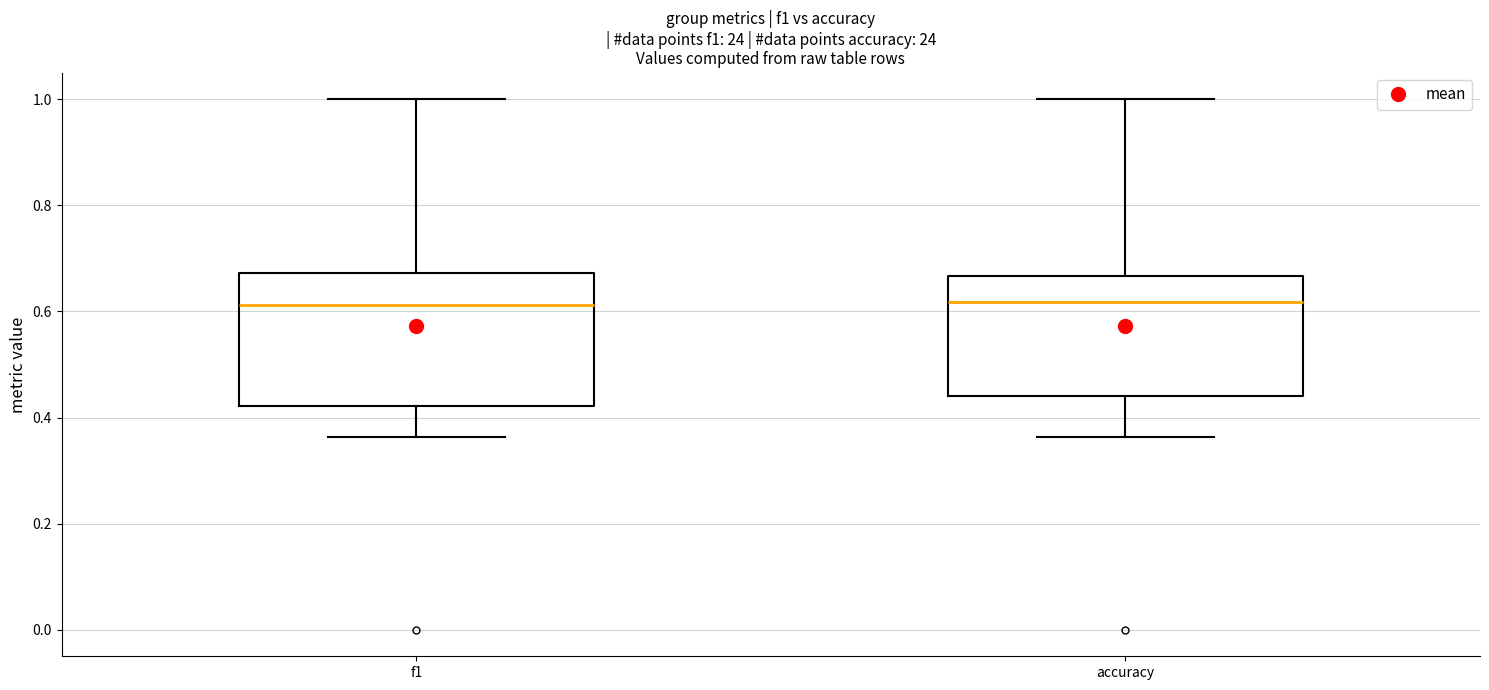

Reading left to right, read every box against the y-axis: the position of its median line, the range the box covers, and the ends of its whiskers. The values are not printed on the chart, so give them approximately, as read against the axis.

f1: median 0.62, box 0.42 to 0.68, whiskers 0.36 to 1.00
accuracy: median 0.62, box 0.44 to 0.66, whiskers 0.36 to 1.00